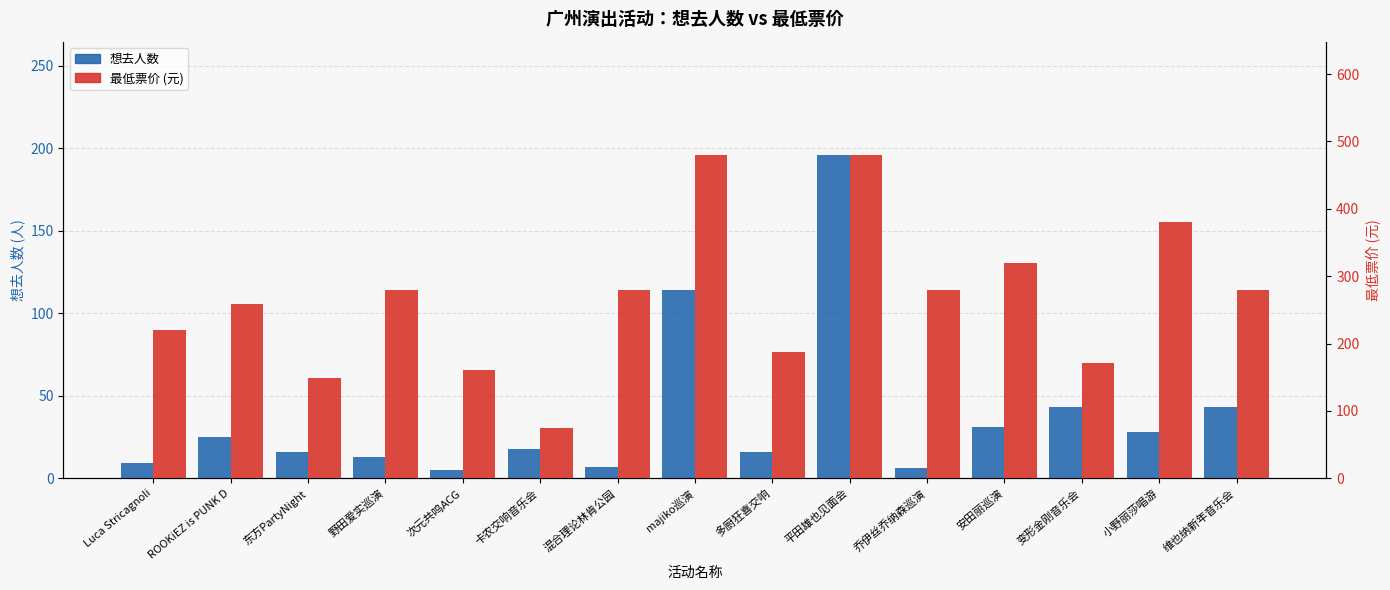

What are all the series names shown in the legend?

想去人数, 最低票价